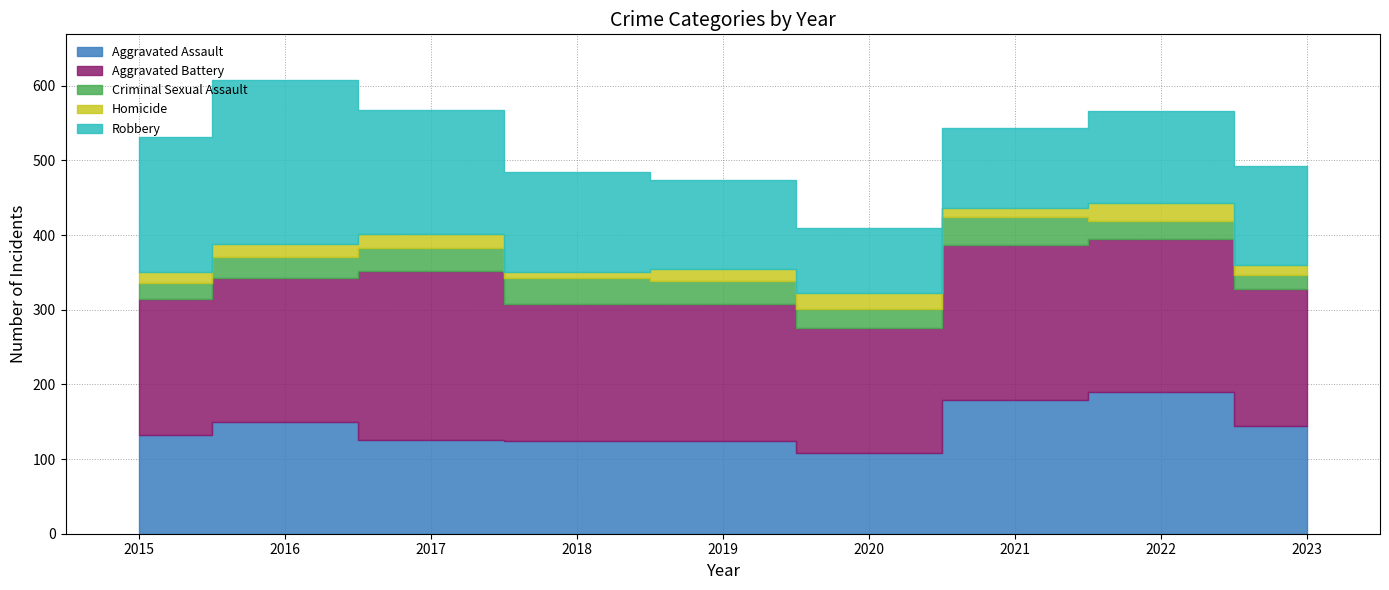

Rank the categories by Criminal Sexual Assault value from highest to lowest.

2021, 2018, 2017, 2019, 2016, 2020, 2022, 2015, 2023